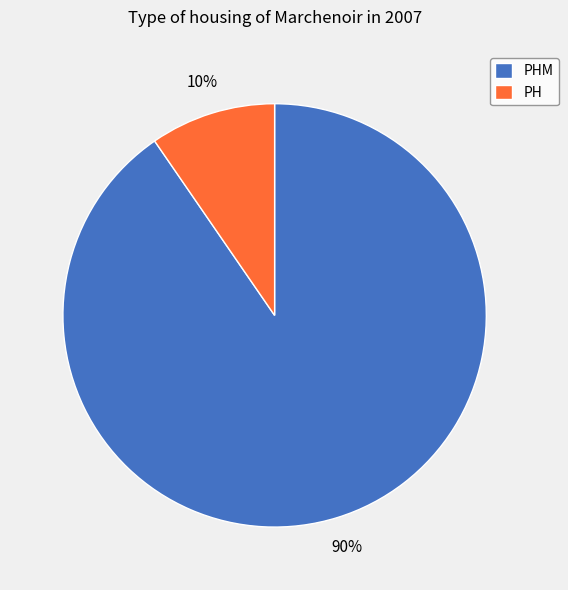

How many slices are in this pie chart?

2